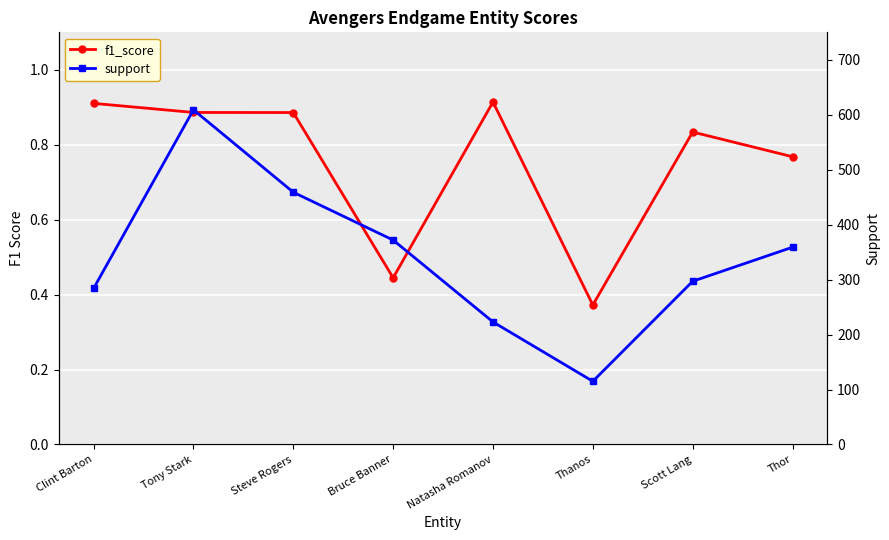

How many data points in support are less than 359?

4